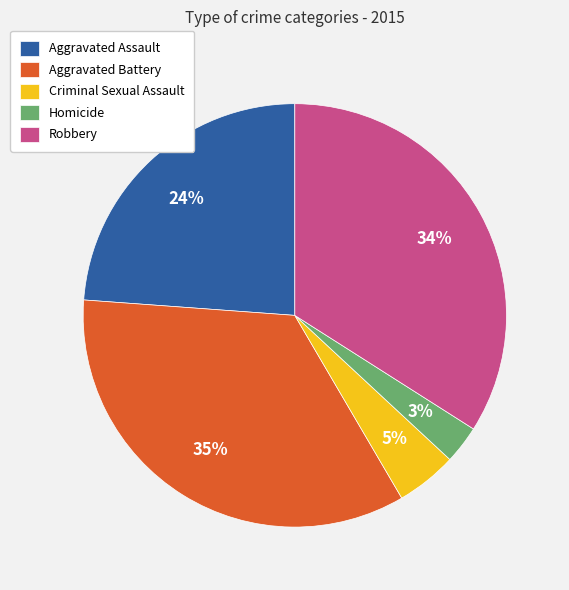

Which slice is the largest?

Aggravated Battery